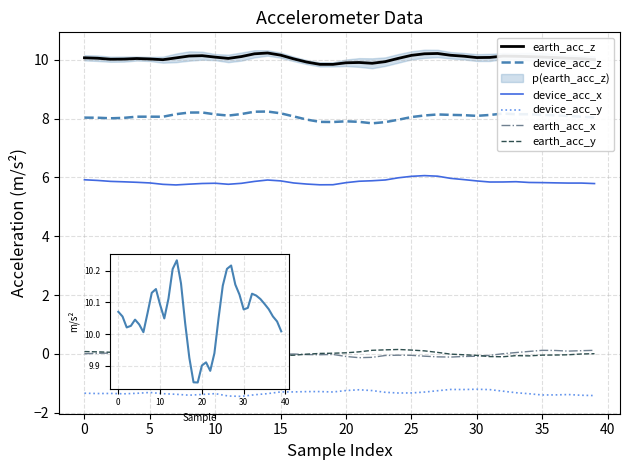

At 32, list the series in order from smallest to largest.

device_acc_y, earth_acc_y, earth_acc_x, device_acc_x, device_acc_z, earth_acc_z